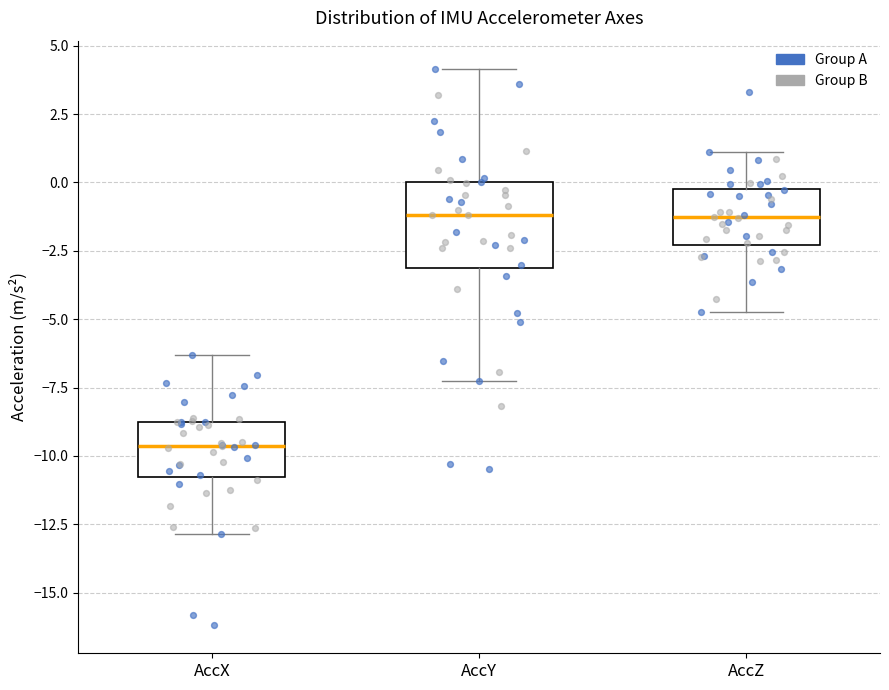

Which box is the tallest, from its lower edge to its upper edge?

AccY